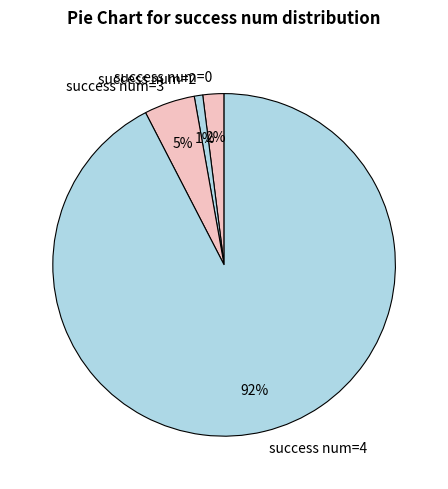

To the nearest percent, what is the average slice percentage?

25%